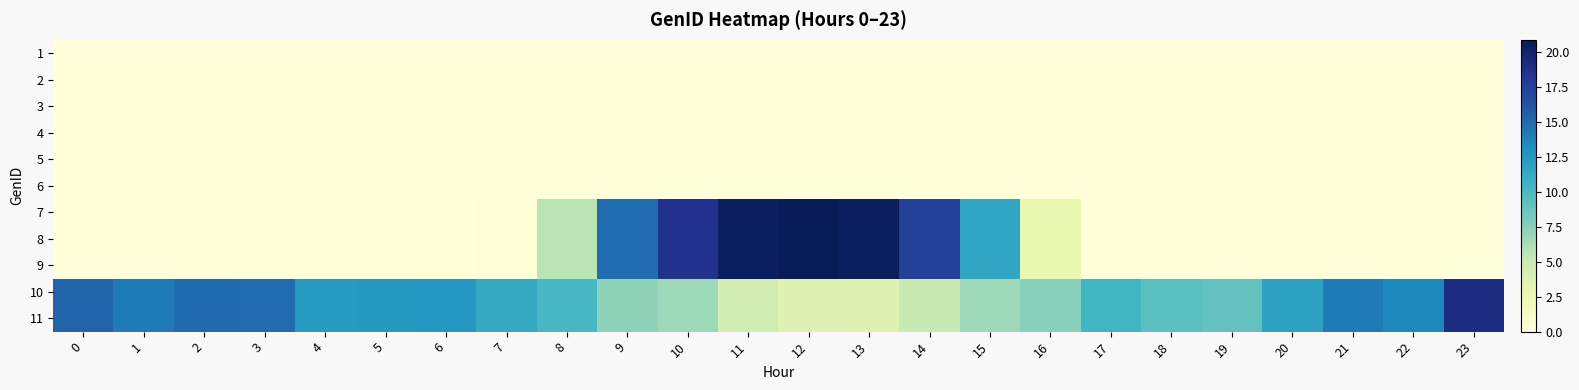

Reading left to right, extract all data points from this chart.

1: 0=0.0	1=0.0	2=0.0	3=0.0	4=0.0	5=0.0	6=0.0	7=0.0	8=0.0	9=0.0	10=0.0	11=0.0	12=0.0	13=0.0	14=0.0	15=0.0	16=0.0	17=0.0	18=0.0	19=0.0	20=0.0	21=0.0	22=0.0	23=0.0
2: 0=0.0	1=0.0	2=0.0	3=0.0	4=0.0	5=0.0	6=0.0	7=0.0	8=0.0	9=0.0	10=0.0	11=0.0	12=0.0	13=0.0	14=0.0	15=0.0	16=0.0	17=0.0	18=0.0	19=0.0	20=0.0	21=0.0	22=0.0	23=0.0
3: 0=0.0	1=0.0	2=0.0	3=0.0	4=0.0	5=0.0	6=0.0	7=0.0	8=0.0	9=0.0	10=0.0	11=0.0	12=0.0	13=0.0	14=0.0	15=0.0	16=0.0	17=0.0	18=0.0	19=0.0	20=0.0	21=0.0	22=0.0	23=0.0
4: 0=0.0	1=0.0	2=0.0	3=0.0	4=0.0	5=0.0	6=0.0	7=0.0	8=0.0	9=0.0	10=0.0	11=0.0	12=0.0	13=0.0	14=0.0	15=0.0	16=0.0	17=0.0	18=0.0	19=0.0	20=0.0	21=0.0	22=0.0	23=0.0
5: 0=0.0	1=0.0	2=0.0	3=0.0	4=0.0	5=0.0	6=0.0	7=0.0	8=0.0	9=0.0	10=0.0	11=0.0	12=0.0	13=0.0	14=0.0	15=0.0	16=0.0	17=0.0	18=0.0	19=0.0	20=0.0	21=0.0	22=0.0	23=0.0
6: 0=0.0	1=0.0	2=0.0	3=0.0	4=0.0	5=0.0	6=0.0	7=0.0	8=0.0	9=0.0	10=0.0	11=0.0	12=0.0	13=0.0	14=0.0	15=0.0	16=0.0	17=0.0	18=0.0	19=0.0	20=0.0	21=0.0	22=0.0	23=0.0
7: 0=0.0	1=0.0	2=0.0	3=0.0	4=0.0	5=0.0	6=0.0	7=0.3	8=5.7	9=14.8	10=18.5	11=20.5	12=20.9	13=20.5	14=17.5	15=11.6	16=2.8	17=0.0	18=0.0	19=0.0	20=0.0	21=0.0	22=0.0	23=0.0
8: 0=0.0	1=0.0	2=0.0	3=0.0	4=0.0	5=0.0	6=0.0	7=0.3	8=5.7	9=14.8	10=18.5	11=20.5	12=20.9	13=20.5	14=17.5	15=11.6	16=2.8	17=0.0	18=0.0	19=0.0	20=0.0	21=0.0	22=0.0	23=0.0
9: 0=0.0	1=0.0	2=0.0	3=0.0	4=0.0	5=0.0	6=0.0	7=0.3	8=5.7	9=14.8	10=18.5	11=20.5	12=20.9	13=20.5	14=17.5	15=11.6	16=2.8	17=0.0	18=0.0	19=0.0	20=0.0	21=0.0	22=0.0	23=0.0
10: 0=15.3	1=14.1	2=15.0	3=14.9	4=12.3	5=12.5	6=12.5	7=11.2	8=10.1	9=7.3	10=6.7	11=4.5	12=3.8	13=3.6	14=5.0	15=6.8	16=7.6	17=10.4	18=9.4	19=9.0	20=11.8	21=14.2	22=13.4	23=19.0
11: 0=15.3	1=14.1	2=15.0	3=14.9	4=12.3	5=12.5	6=12.5	7=11.2	8=10.1	9=7.3	10=6.7	11=4.5	12=3.8	13=3.6	14=5.0	15=6.8	16=7.6	17=10.4	18=9.4	19=9.0	20=11.8	21=14.2	22=13.4	23=19.0